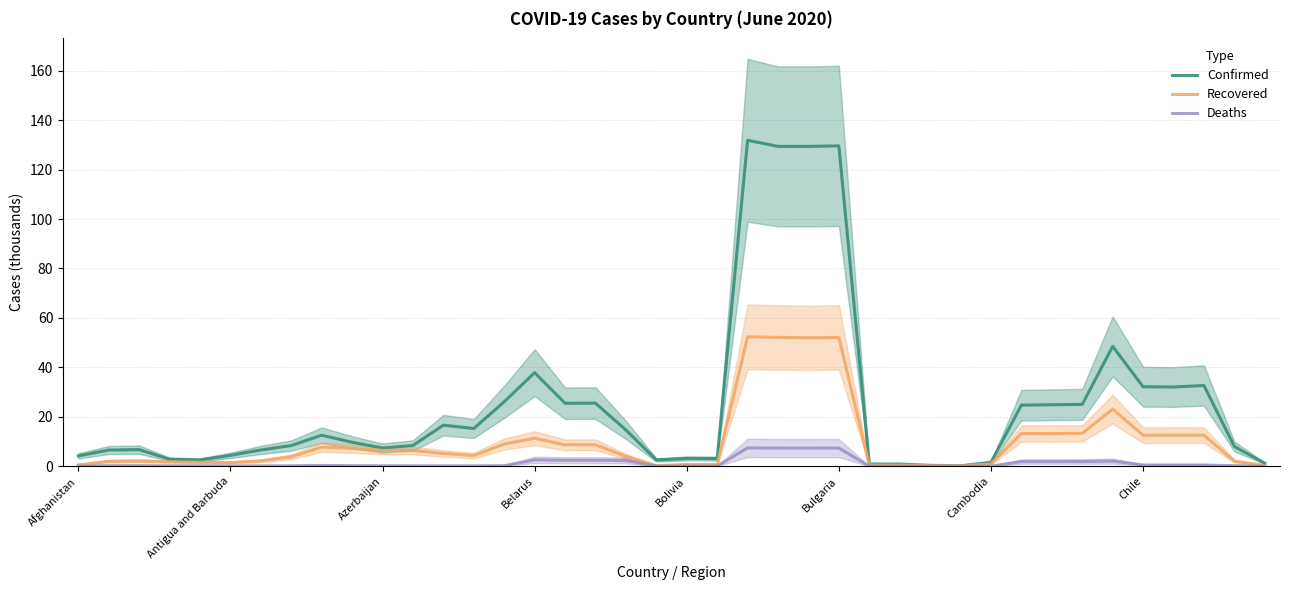

What are all the series names shown in the legend?

Confirmed, Recovered, Deaths